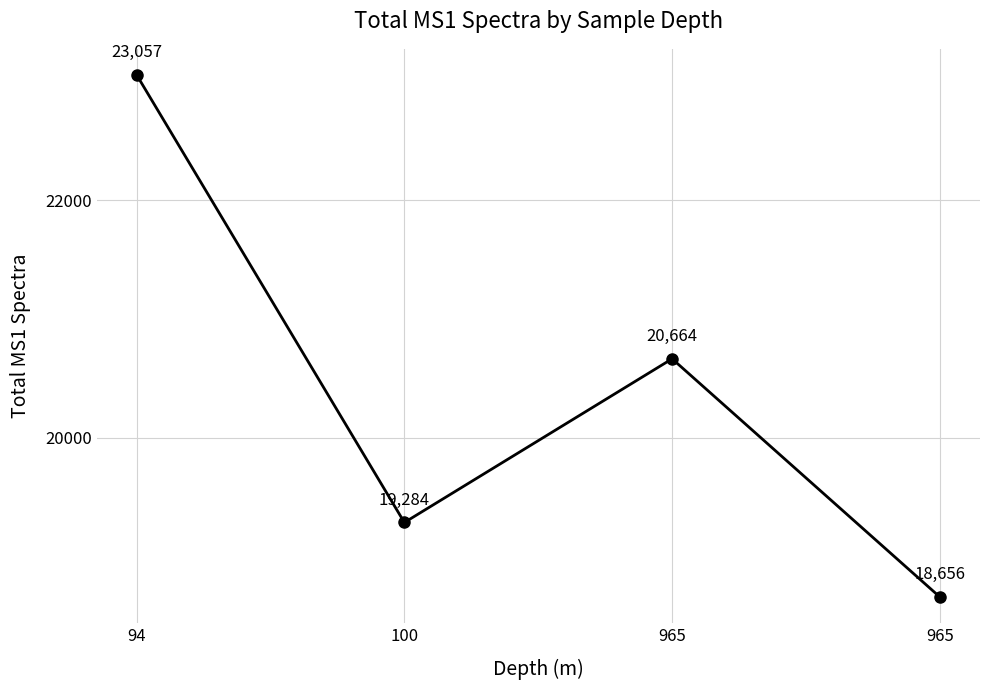

How many points are lower than both their immediate neighbors (excluding endpoints)?

1